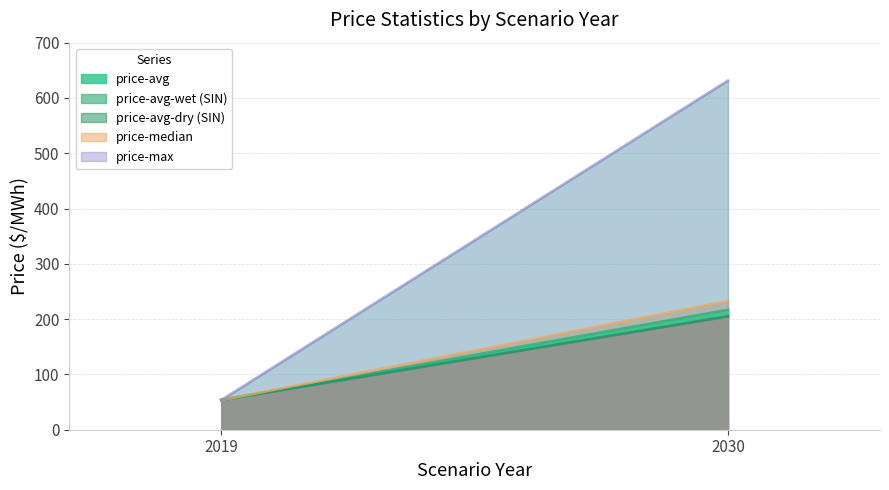

What is the difference between the price-median values at 2019 and 2030?

178.9